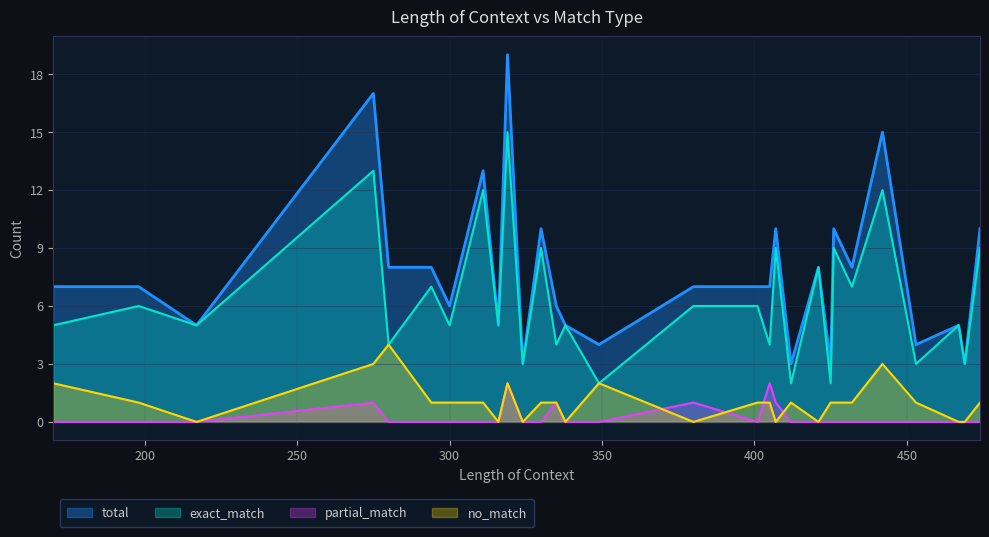

What is the difference between the maximum and second lowest values in the no_match series?

4